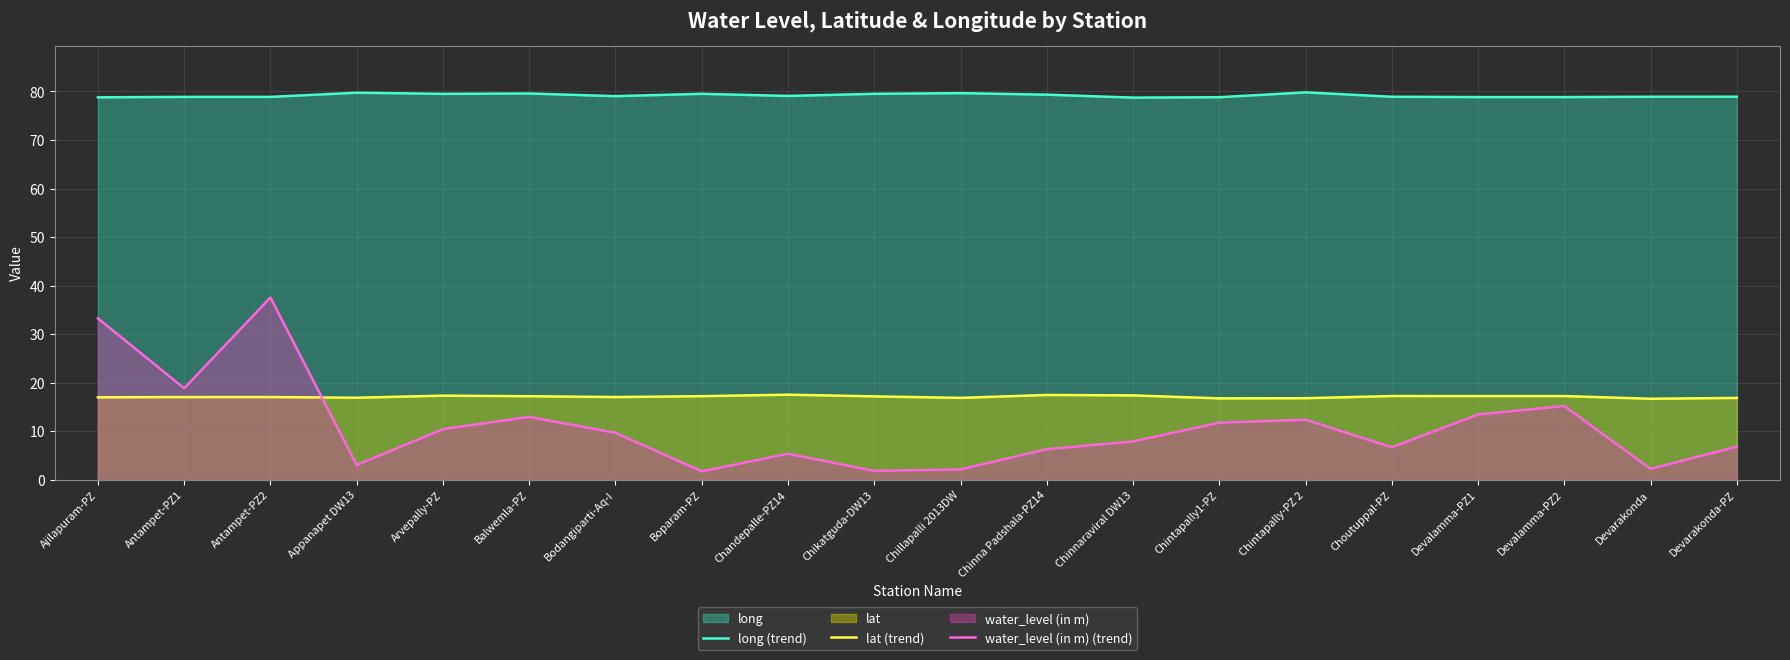

How many lines are shown in the chart?

3